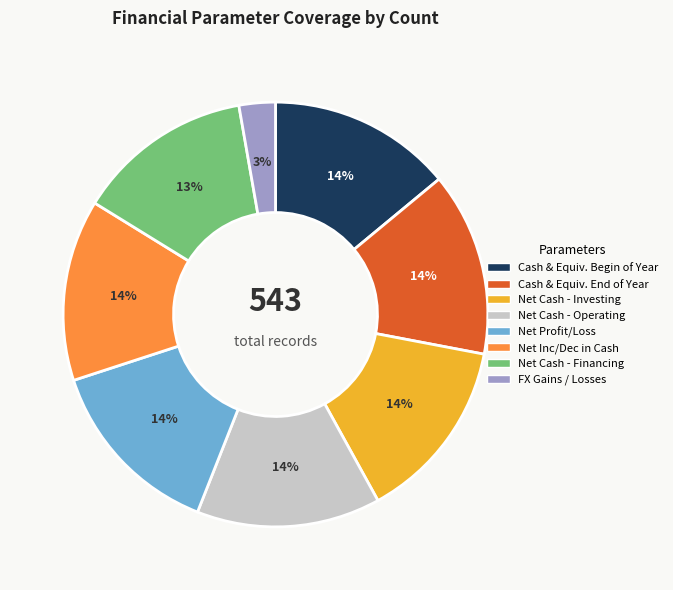

To the nearest percent, what is the average slice percentage?

12%